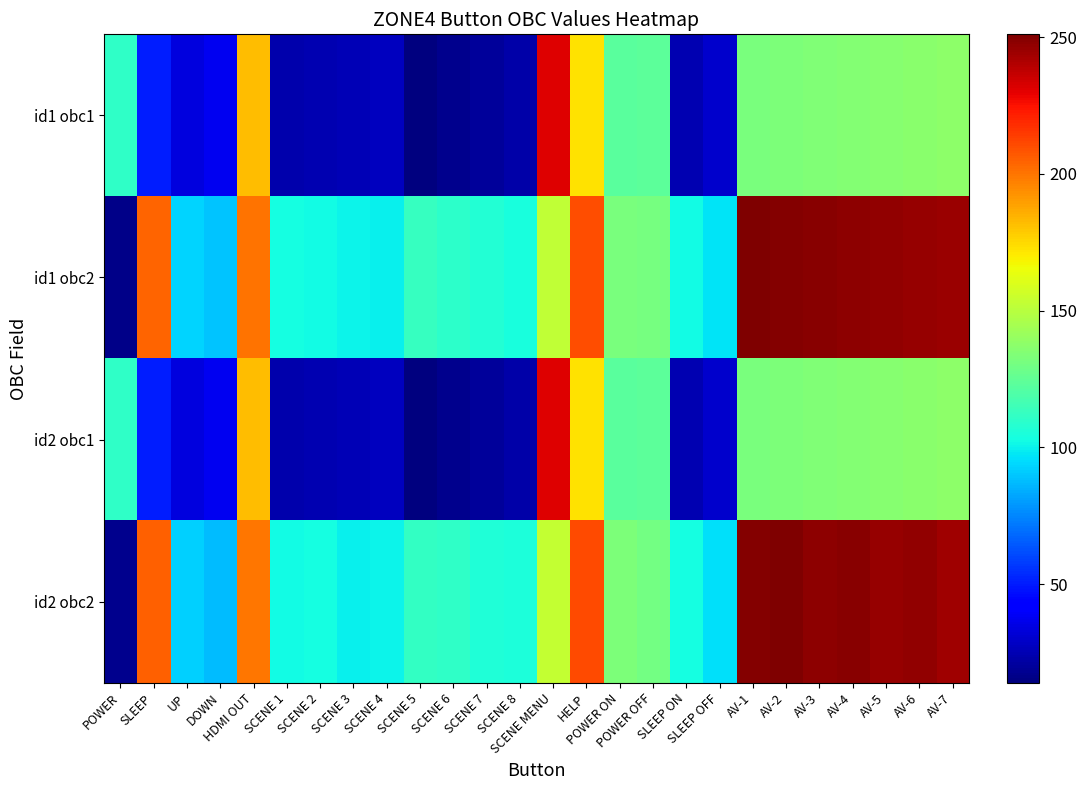

How many values in the id1 obc1 series are below 111?

13